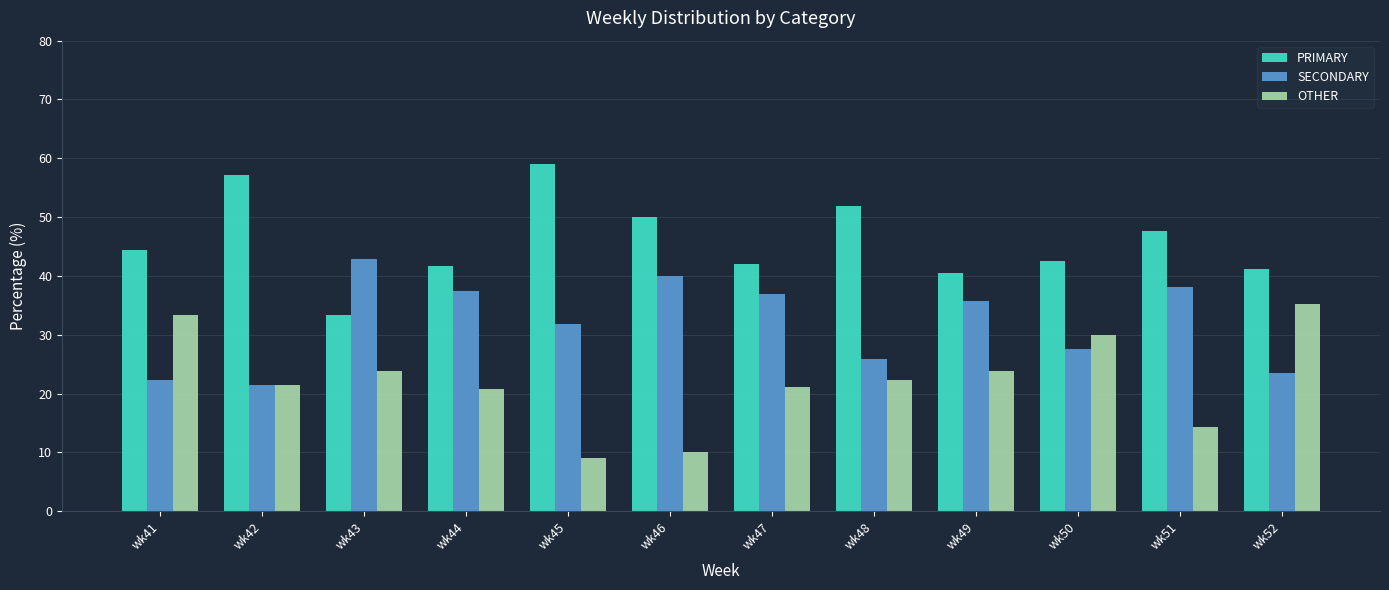

Which category has the highest value in the PRIMARY series?

wk45